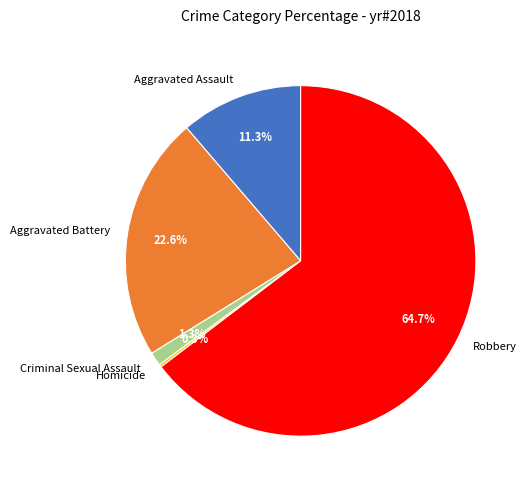

What is the largest slice in the pie chart?

Robbery